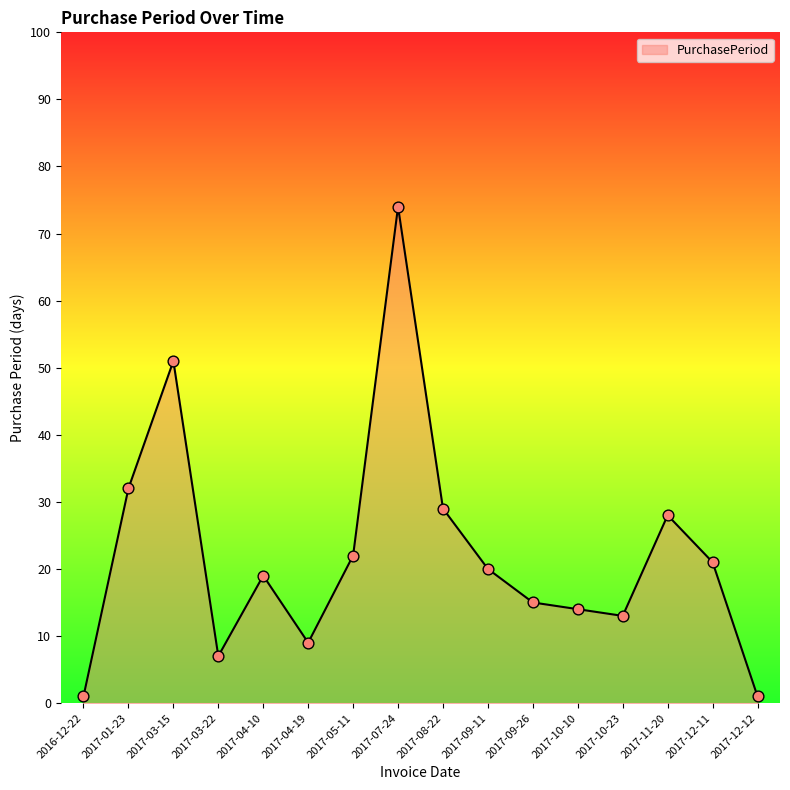

What is the ratio of the value at 2017-09-11 to the value at 2017-03-22?

2.9